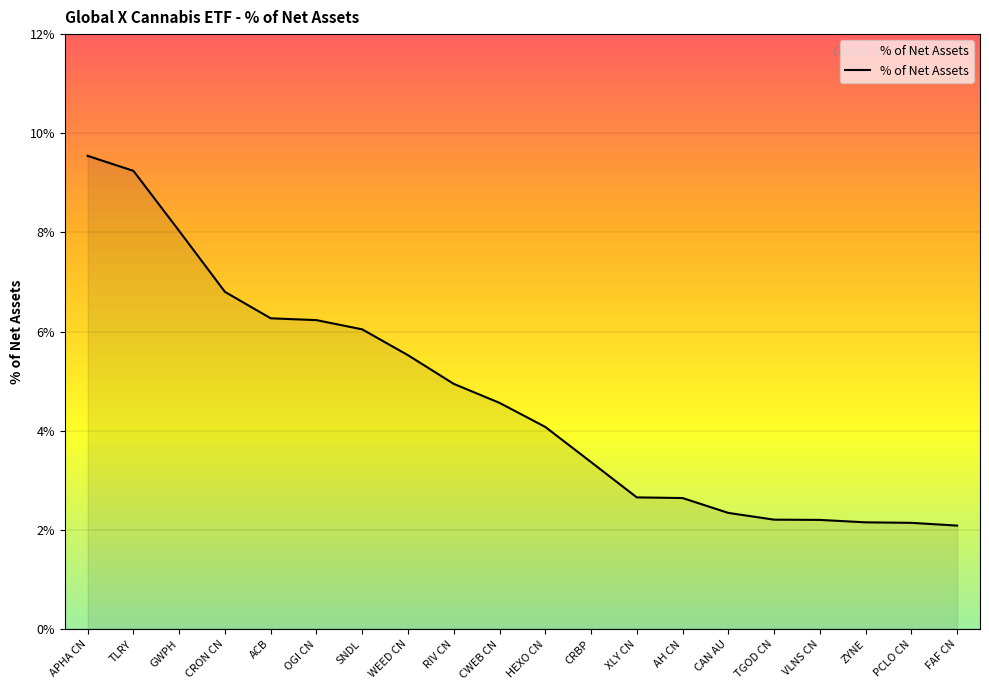

What is the smallest value displayed?

2.1